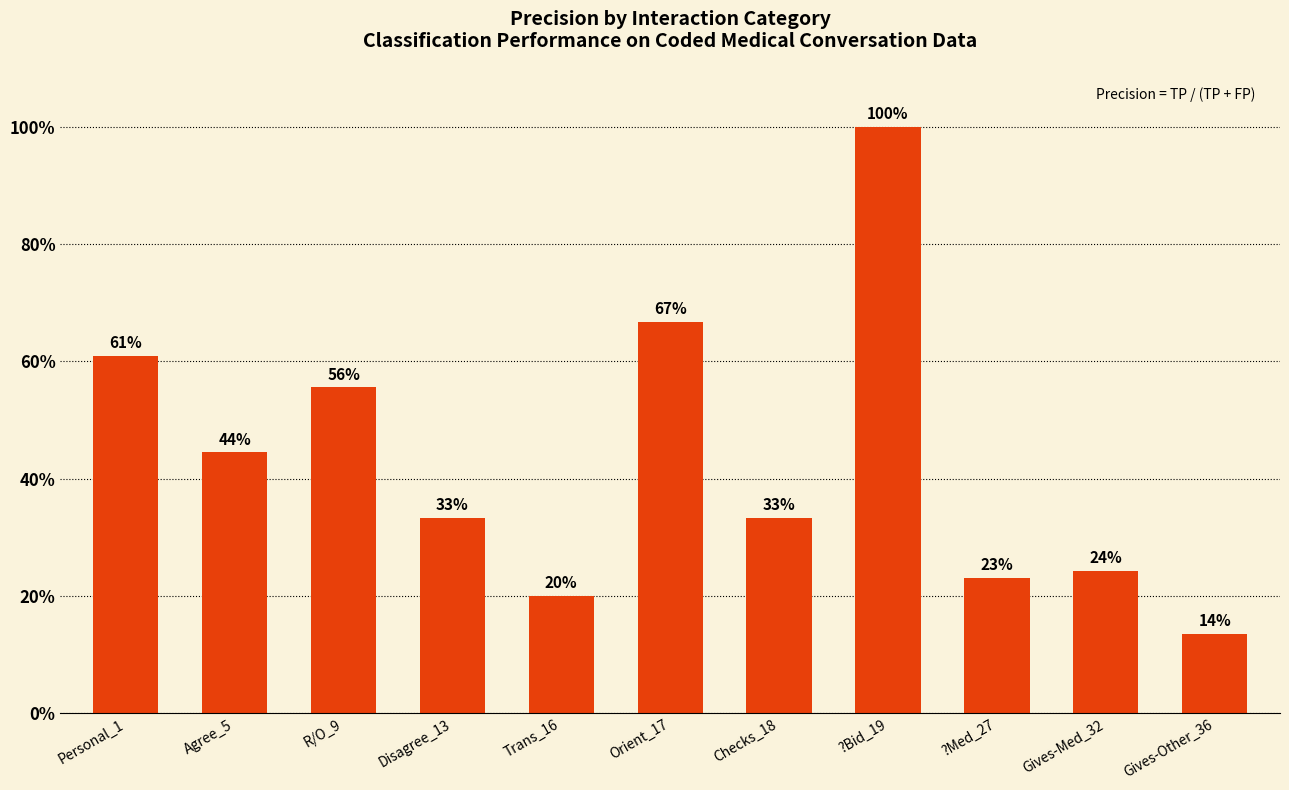

How many bars are there in total?

11